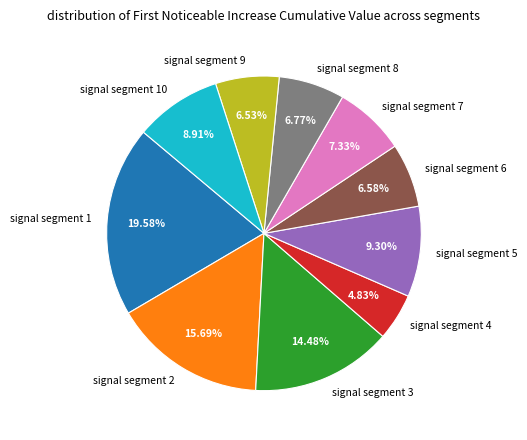

Count the number of slices in the pie.

10